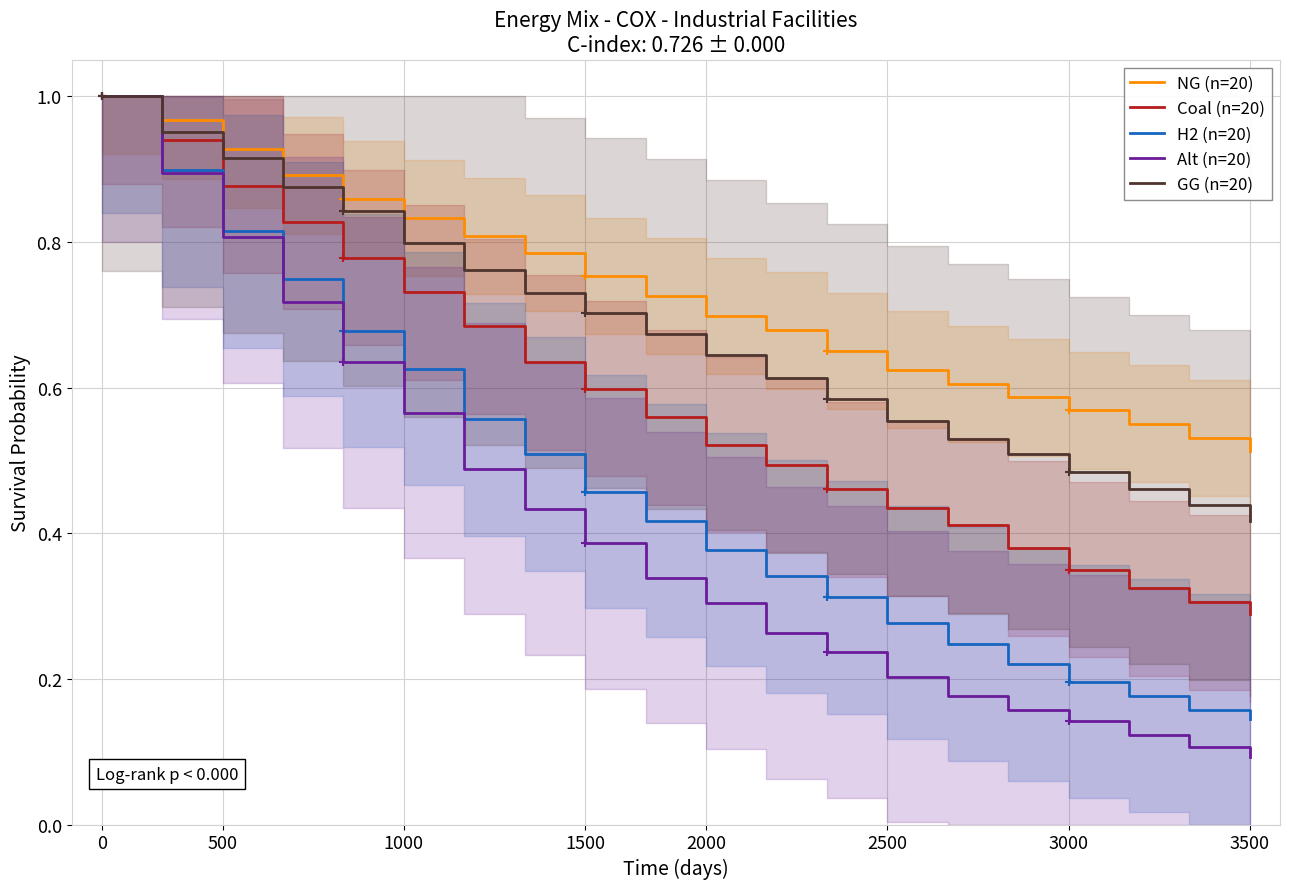

The value of Coal (n=20) at 3000 is 0.2. True or false?

False